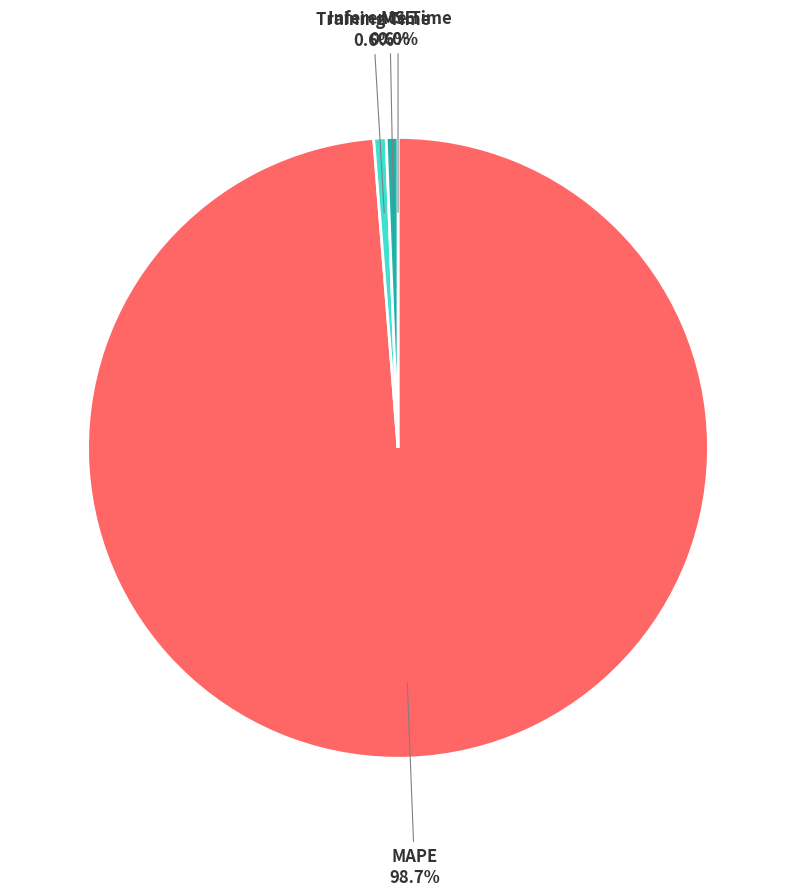

To the nearest percent, what is the combined percentage of MAPE and Training Time?

99%